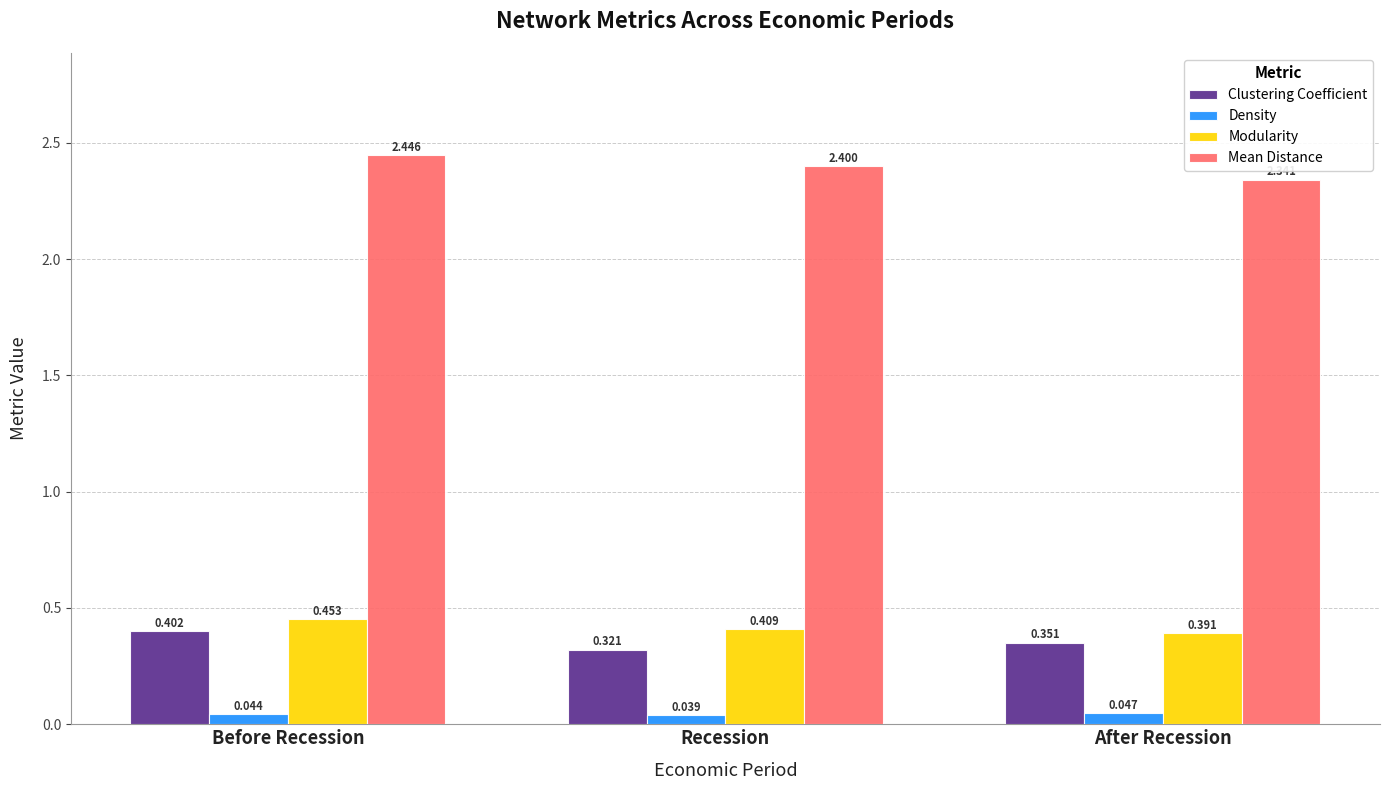

Is the value of Density at Recession greater than the value of Clustering Coefficient at After Recession?

No